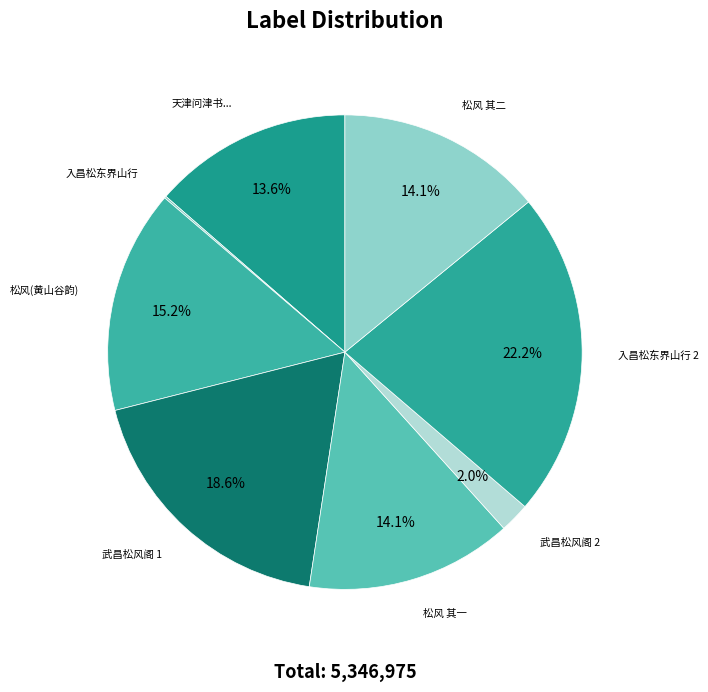

Approximately how many times larger is the value at 天津问津书... compared to 松风 其一?

1.0